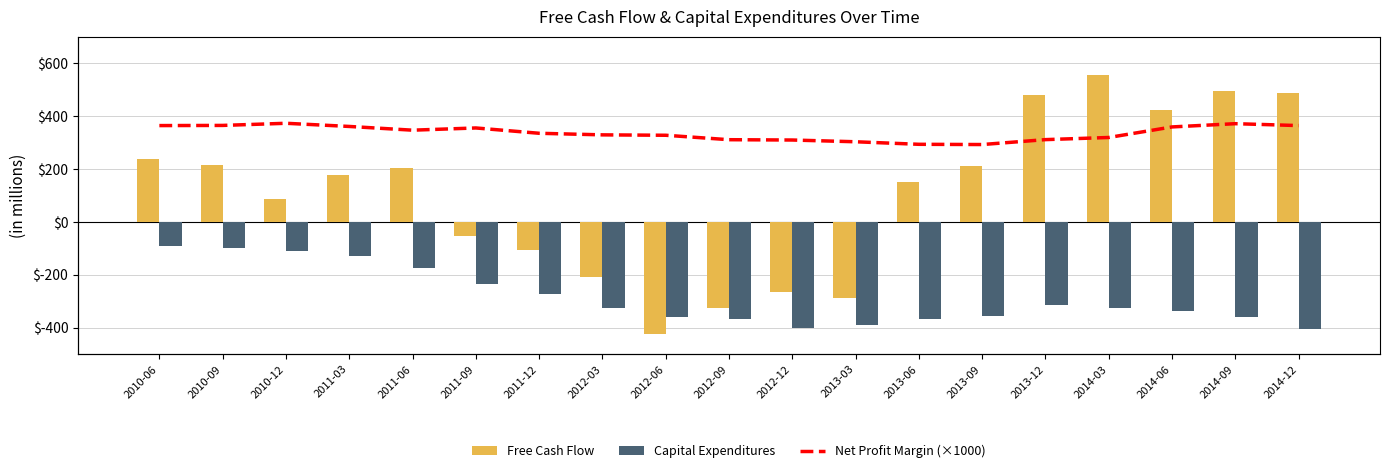

What is the sum of the Capital Expenditures values at 2013-03 and 2011-12?

-661.1